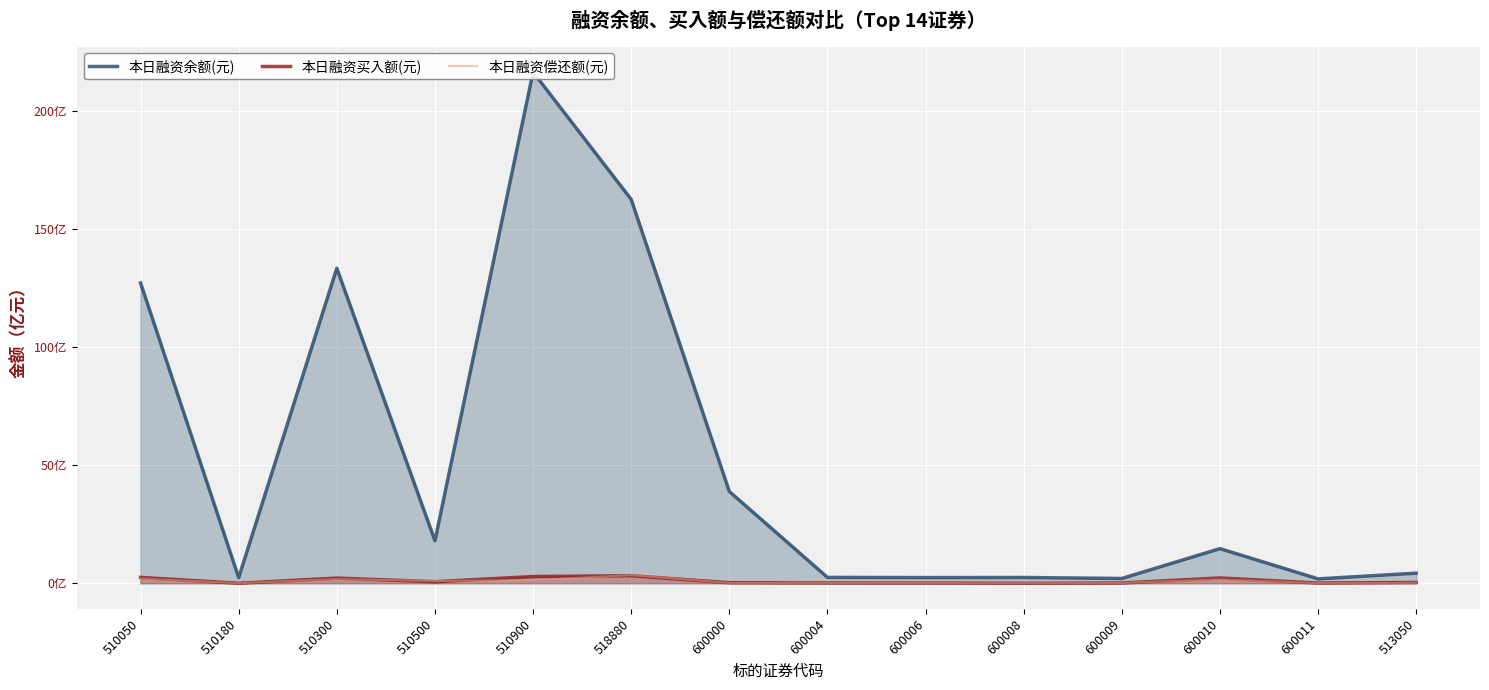

At which category does 本日融资买入额(元) reach its first local valley?

510180